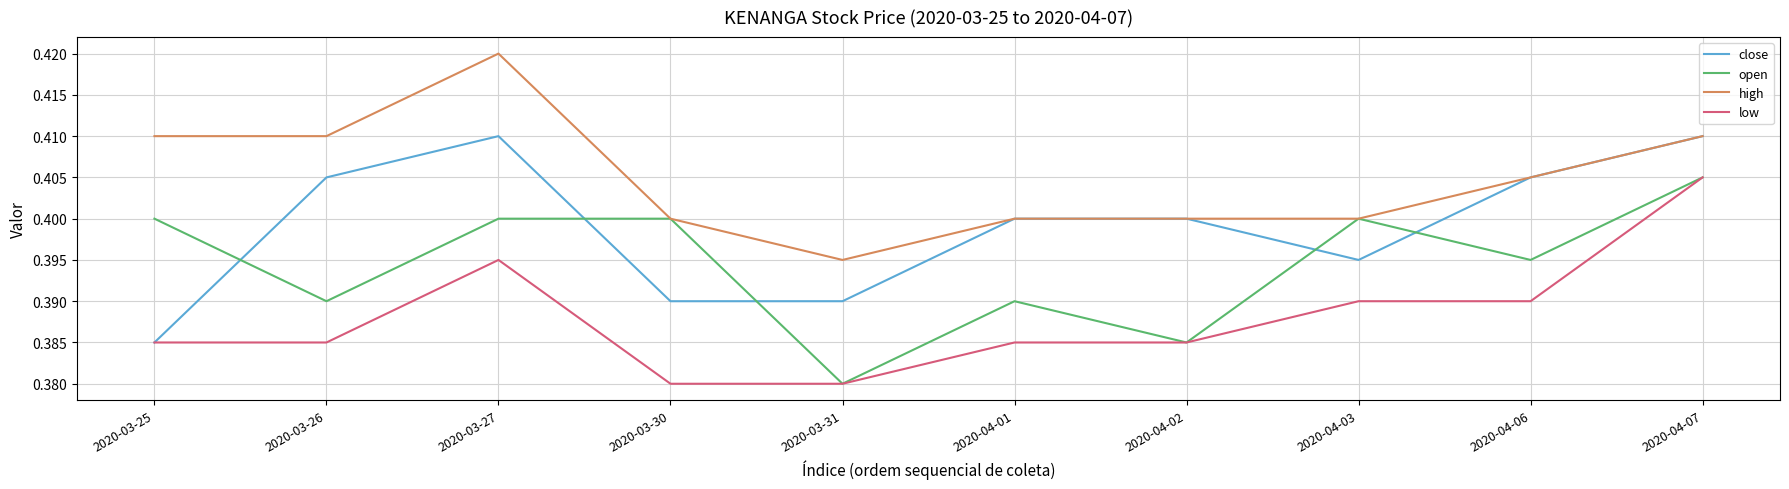

Rank the series by their average value, from lowest to highest.

low, open, close, high